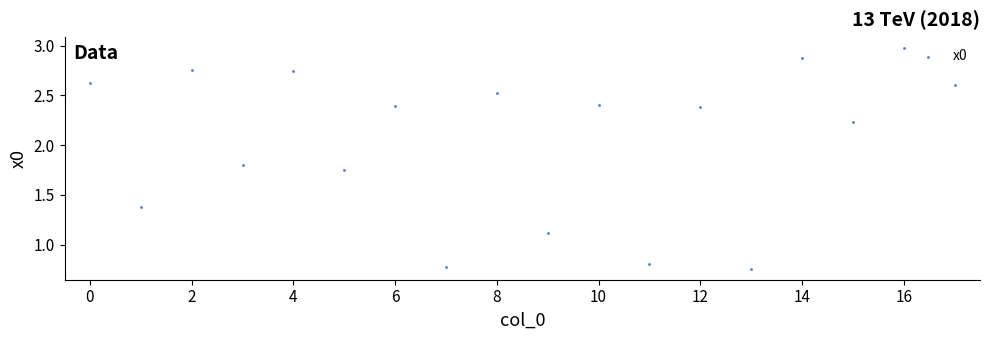

What Y value in the scatter plot is closest to 1?

1.1